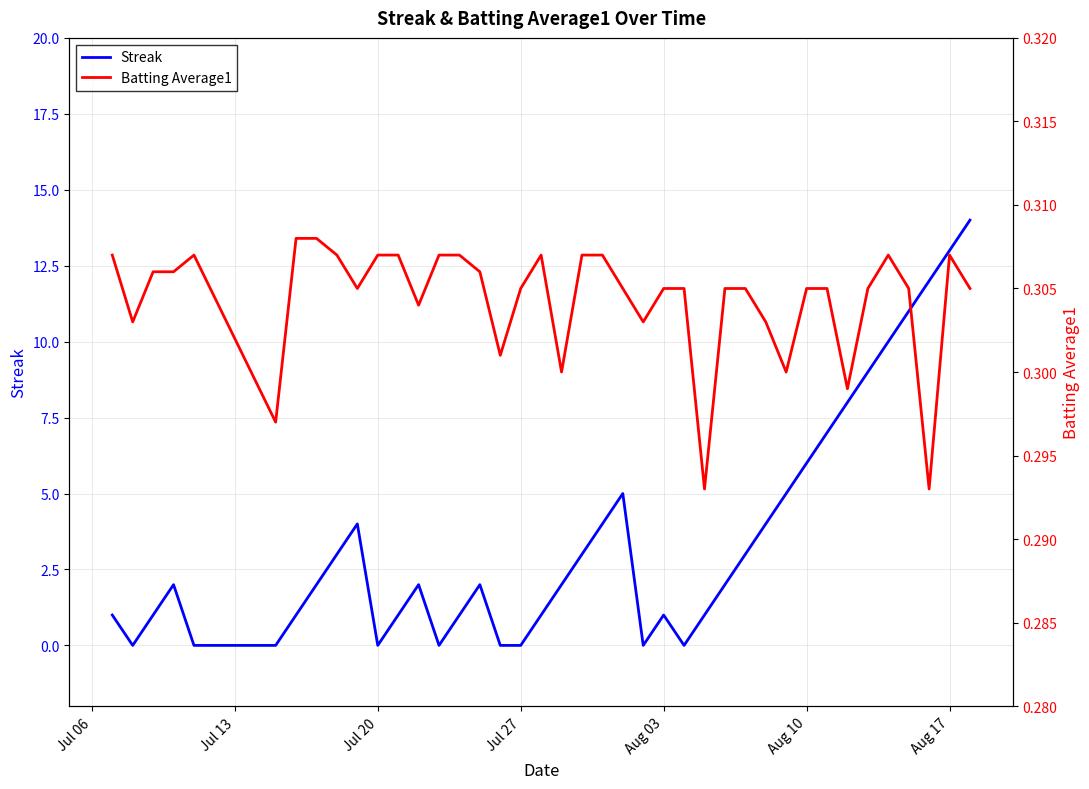

How many Batting Average1 values are between 0 and 1?

40